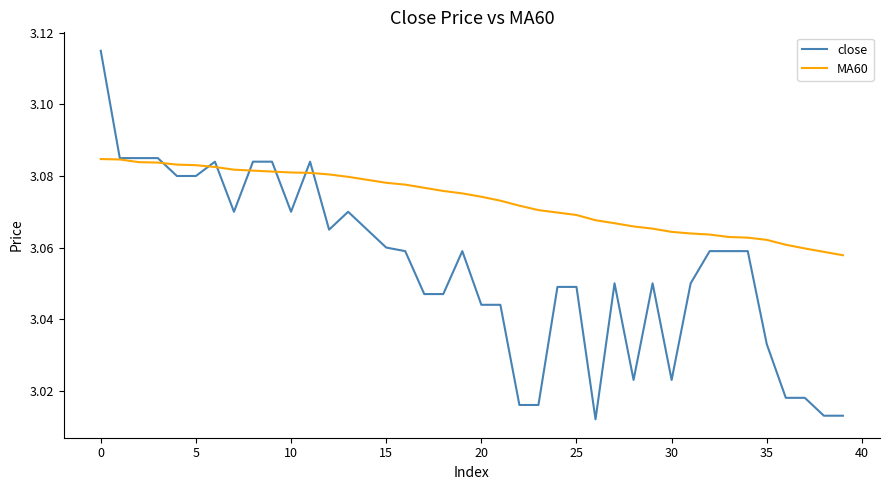

Which series has the widest spread of values?

close